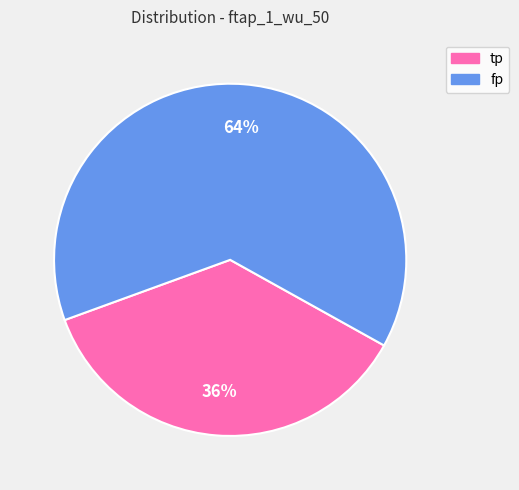

Approximately how many times larger is the value at tp compared to fp?

0.6